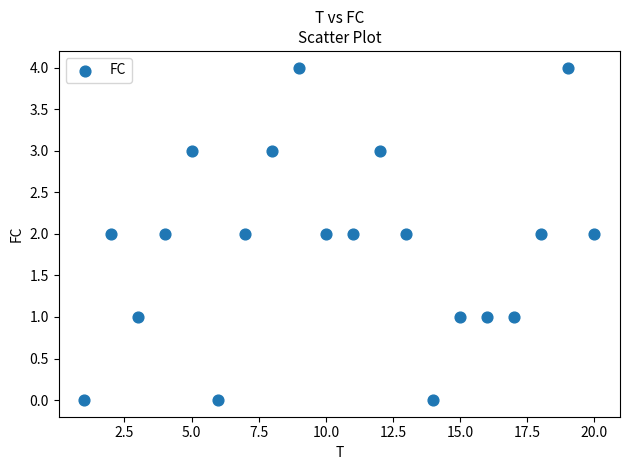

What is the range of Y values (max minus min)?

4